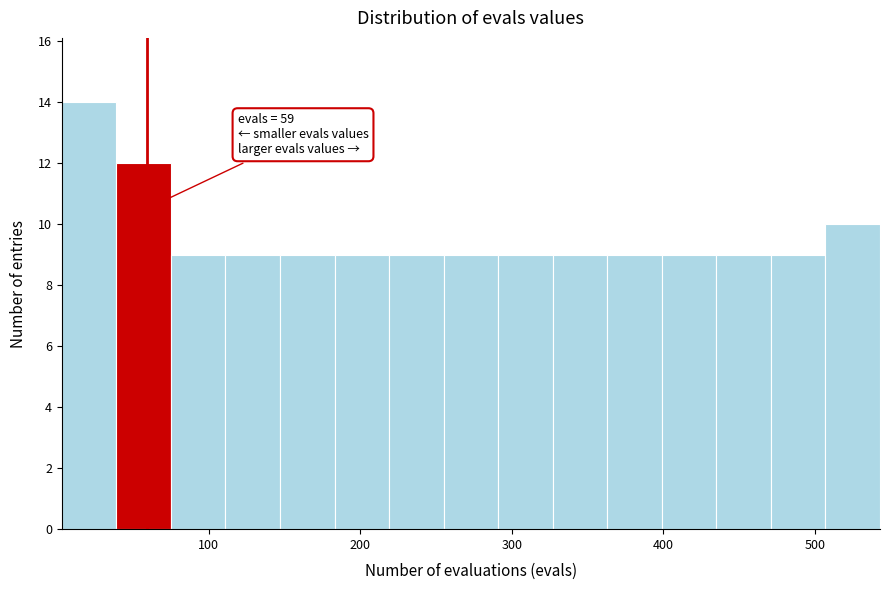

Around what value on the x-axis is the tallest bar? Give the approximate position of its centre, as read against the axis.

20